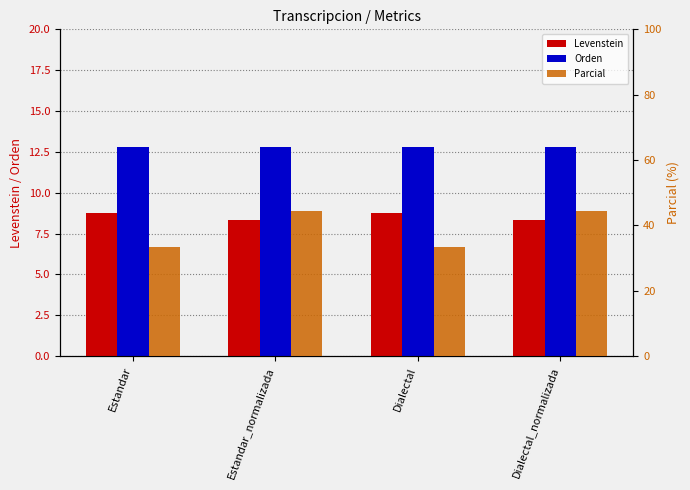

What is the difference between the highest and lowest values at Estandar?

24.6